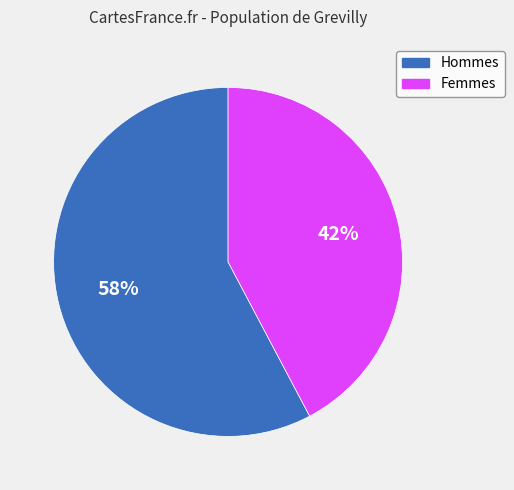

Does any single category account for the majority?

Yes